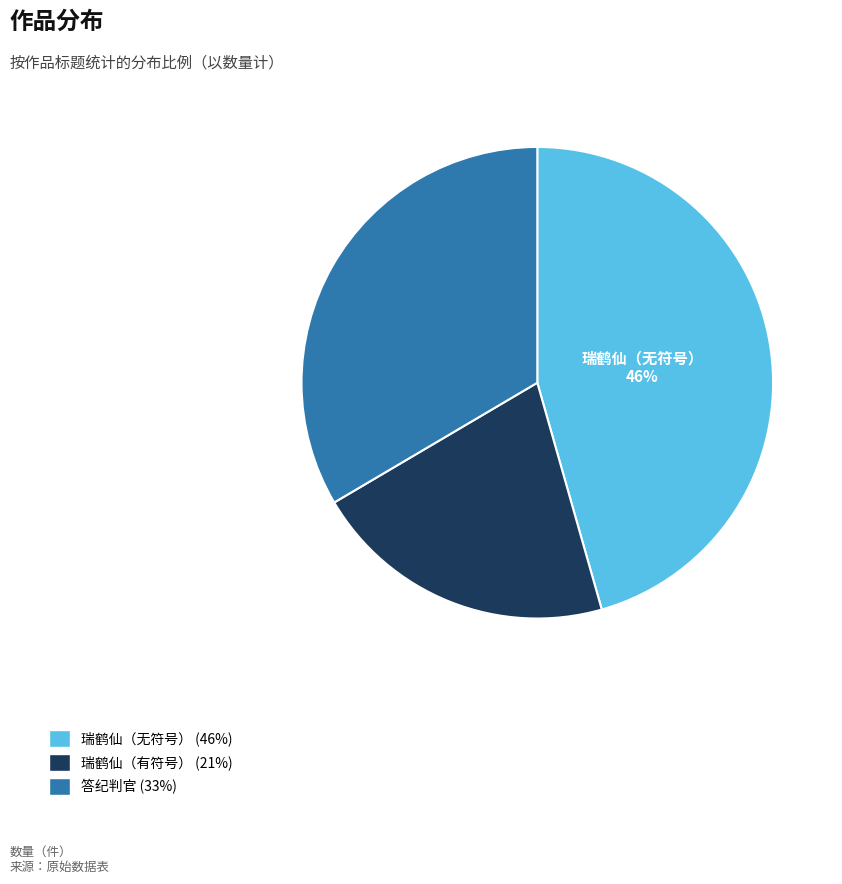

How many slices are in this pie chart?

3